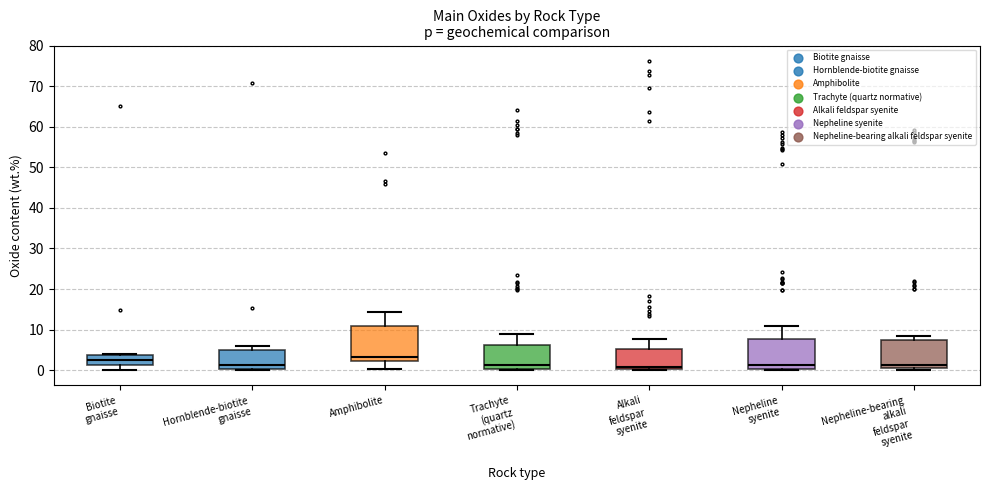

Reading left to right, read every box against the y-axis: the position of its median line, the range the box covers, and the ends of its whiskers. The values are not printed on the chart, so give them approximately, as read against the axis.

Biotite gnaisse: median 2, box 1 to 4, whiskers 0 to 4
Hornblende-biotite gnaisse: median 1, box 0 to 5, whiskers 0 to 6
Amphibolite: median 3, box 2 to 11, whiskers 0 to 14
Trachyte (quartz normative): median 1, box 0 to 6, whiskers 0 to 9
Alkali feldspar syenite: median 1, box 0 to 5, whiskers 0 to 8
Nepheline syenite: median 1, box 0 to 8, whiskers 0 (just below the box's lower edge) to 11
Nepheline-bearing alkali feldspar syenite: median 1 (just above the box's lower edge), box 1 to 7, whiskers 0 to 8